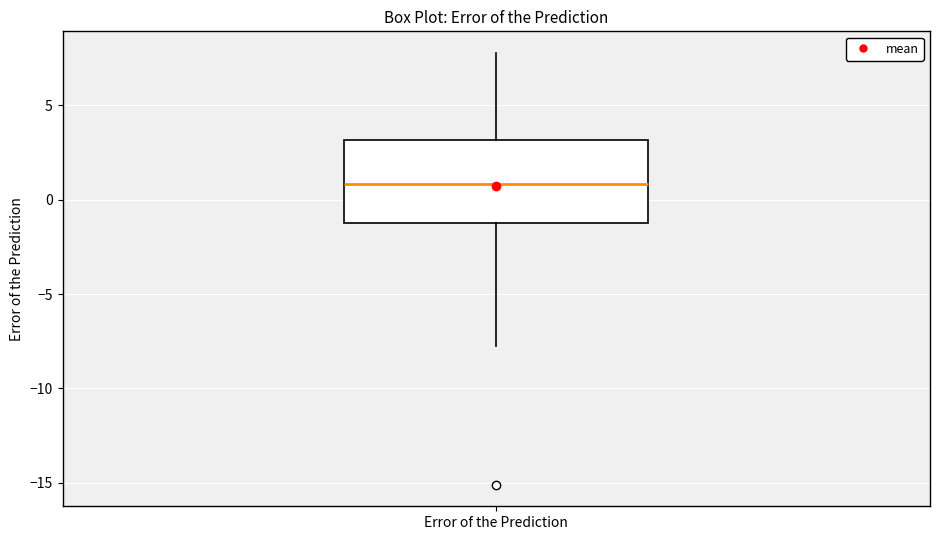

Transcribe this box plot: give where the median line is, the range the box spans, and where the two whiskers end, as read against the y-axis. The values are not printed on the chart, so give them approximately, as read against the axis.

median 1, box -1 to 3, whiskers -8 to 8